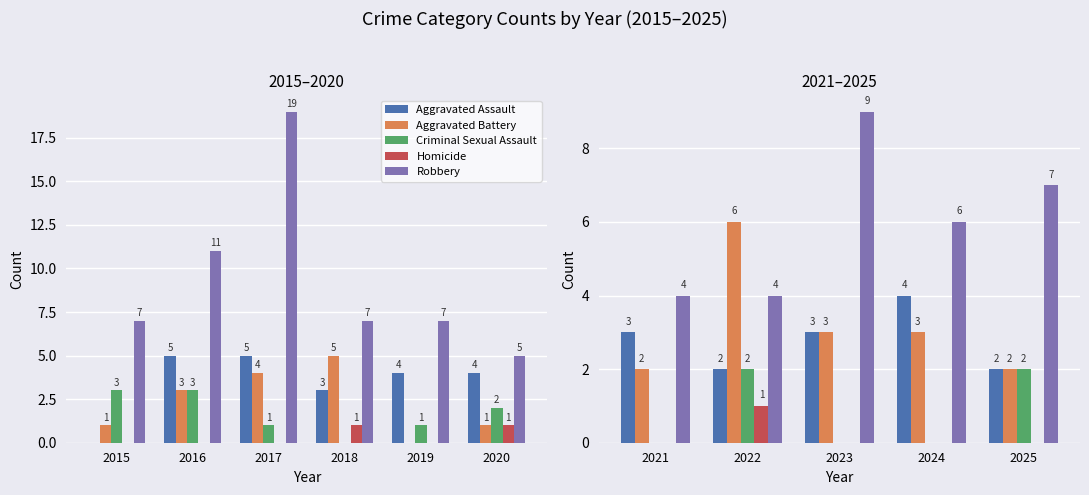

What are all the series names shown in the legend?

Aggravated Assault, Aggravated Battery, Criminal Sexual Assault, Homicide, Robbery